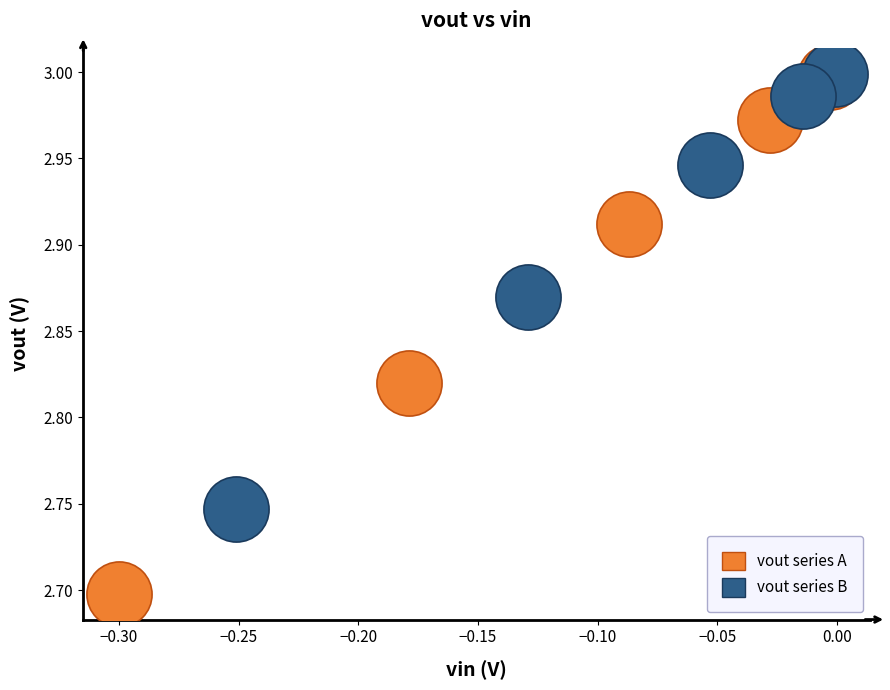

Which series has the largest Y range (max minus min)?

vout series A